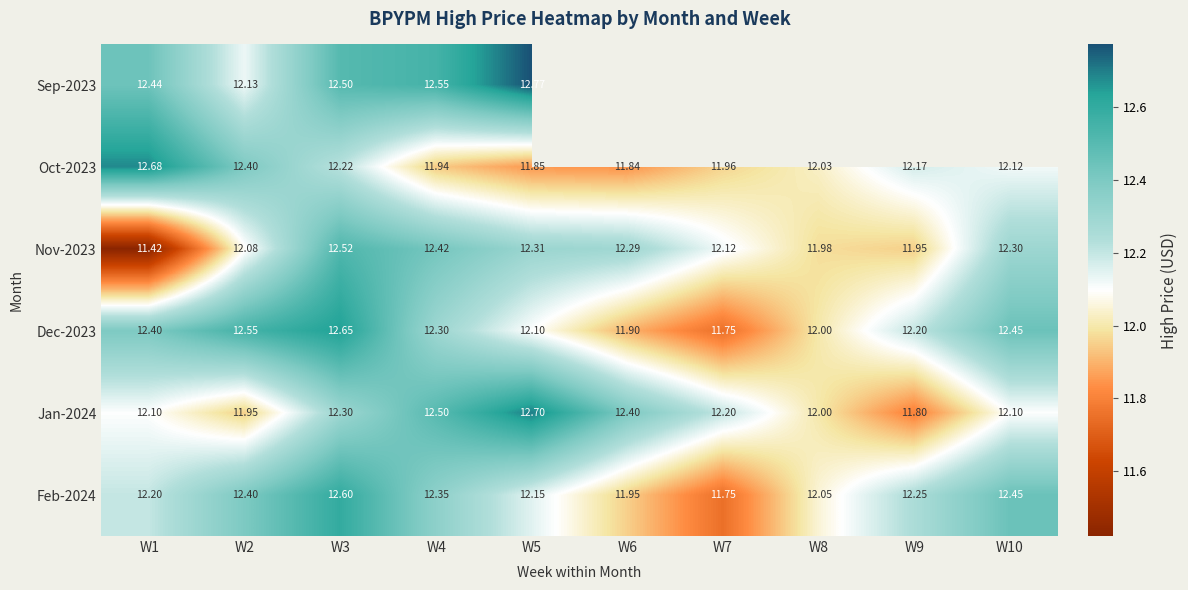

The value of Nov-2023 at W10 is 12.3. True or false?

True